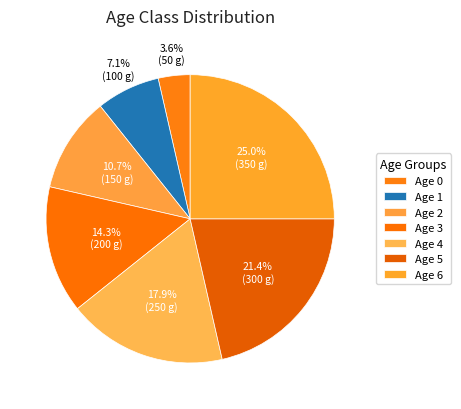

How many slices are in this pie chart?

7